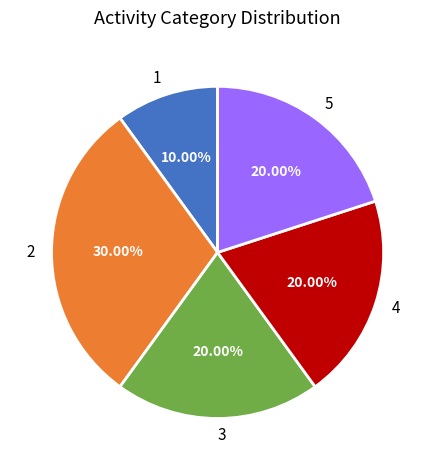

To the nearest percent, what is the combined percentage of 2 and 3?

50%